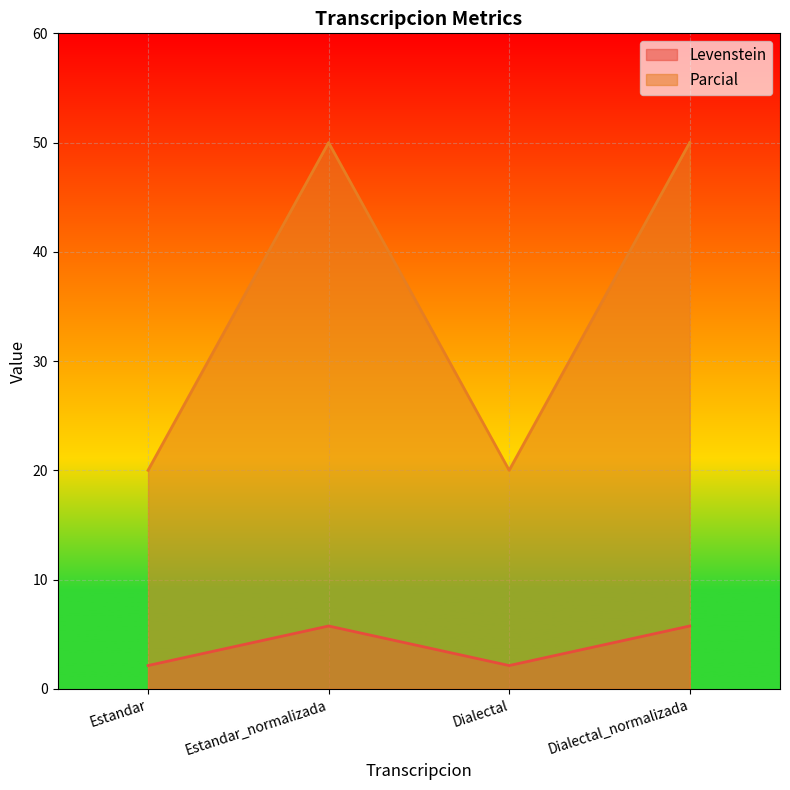

The value of Parcial at Dialectal is 11.5. True or false?

False